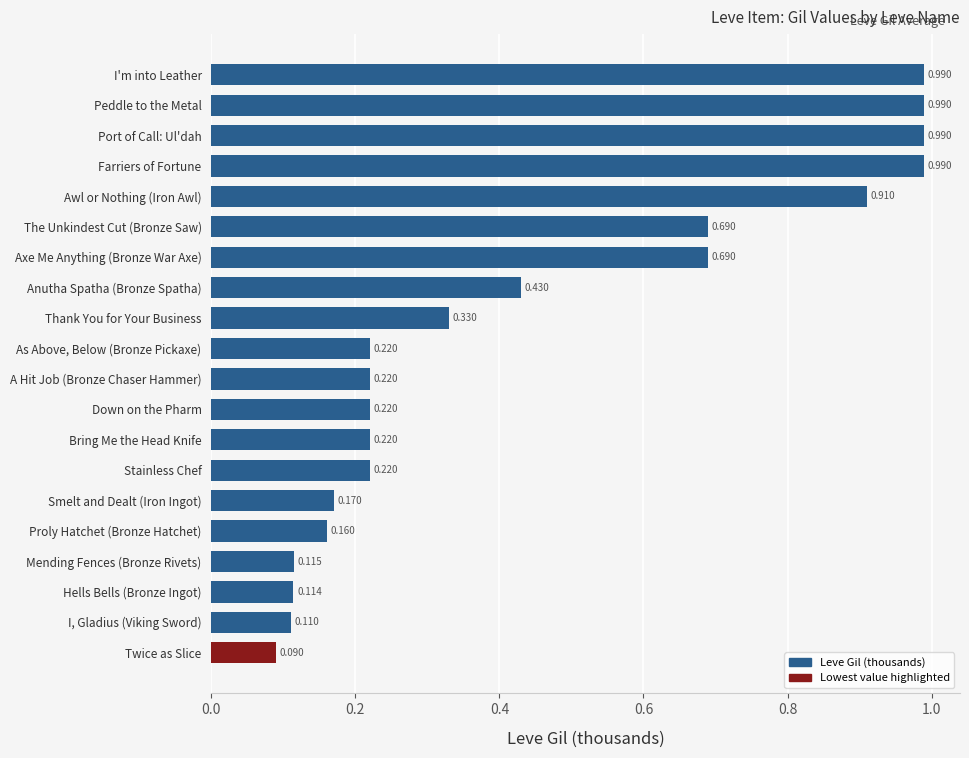

Does the chart contain any negative values?

No